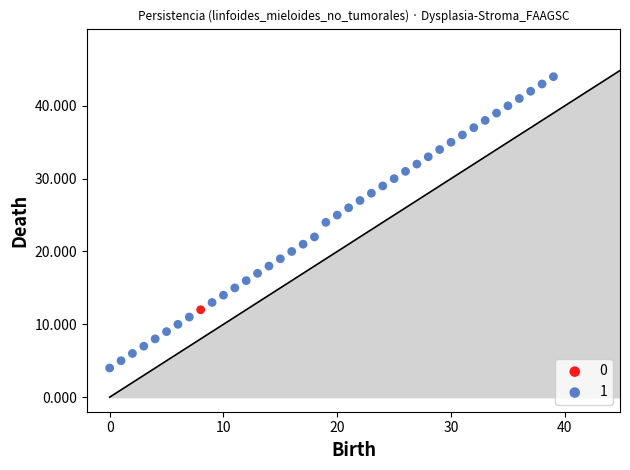

What are all the series names shown in the legend?

0, 1